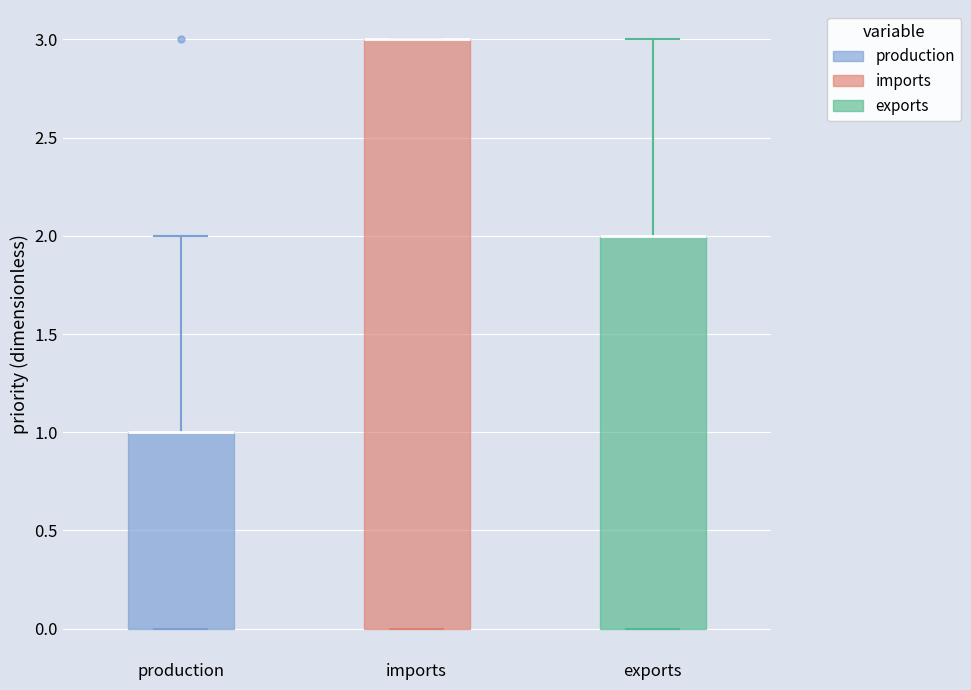

Reading left to right, read every box against the y-axis: the position of its median line, the range the box covers, and the ends of its whiskers. The values are not printed on the chart, so give them approximately, as read against the axis.

production: median 1 (drawn on the box's upper edge), box 0 to 1, whiskers 0 to 2
imports: median 3 (drawn on the box's upper edge), box 0 to 3, whiskers 0 to 3
exports: median 2 (drawn on the box's upper edge), box 0 to 2, whiskers 0 to 3